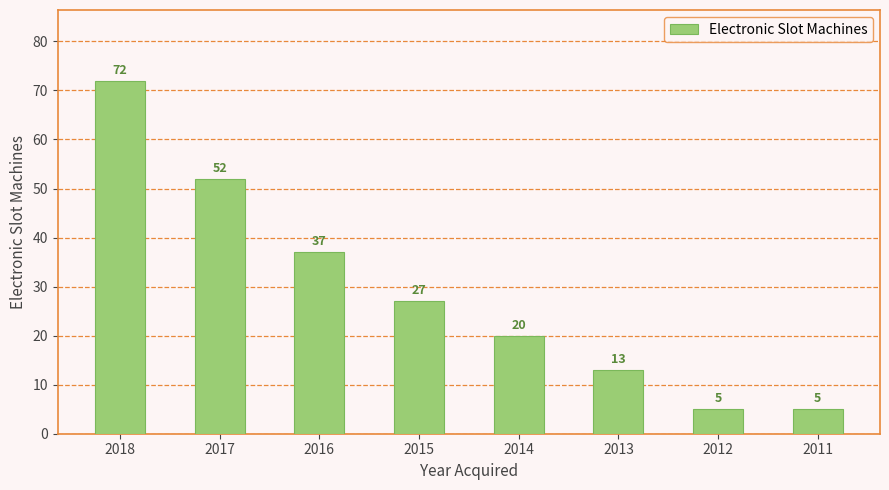

Is it true that the value at 2016 is 8?

False